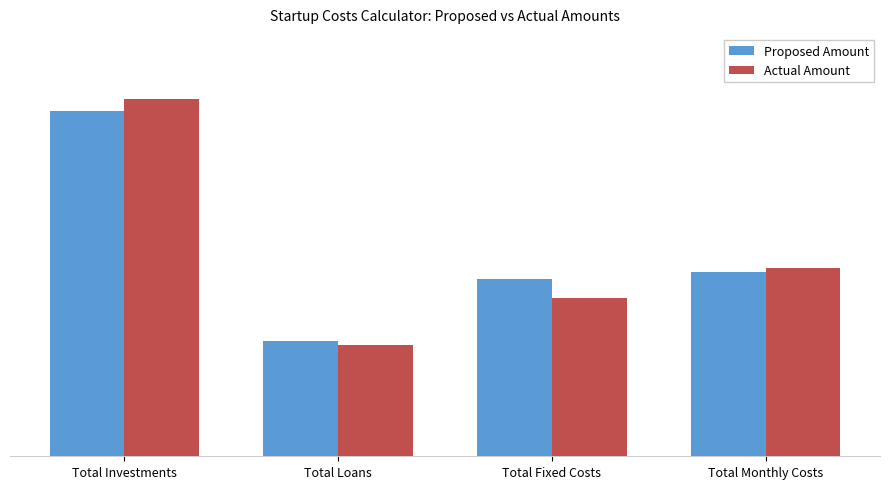

Reading left to right, list all the values displayed in this chart.

Proposed Amount: Total Investments=450000	Total Loans=150000	Total Fixed Costs=230200	Total Monthly Costs=240600
Actual Amount: Total Investments=465000	Total Loans=145000	Total Fixed Costs=205466	Total Monthly Costs=244920